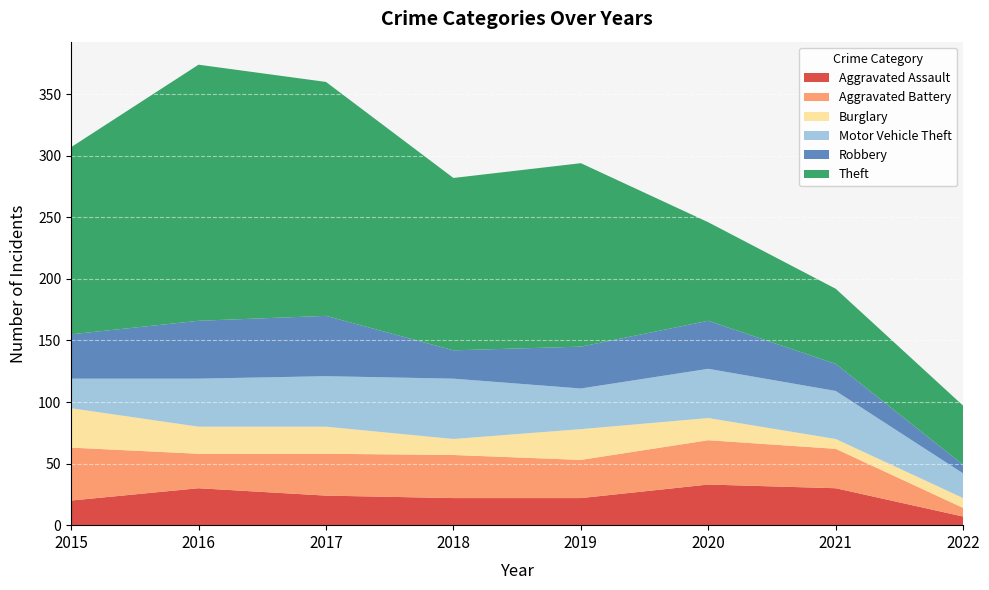

Reading left to right, what are all the values shown in this chart?

Aggravated Assault: 2015=20	2016=30	2017=24	2018=22	2019=22	2020=33	2021=30	2022=7
Aggravated Battery: 2015=43	2016=28	2017=34	2018=35	2019=31	2020=36	2021=32	2022=7
Burglary: 2015=32	2016=22	2017=22	2018=13	2019=25	2020=18	2021=8	2022=8
Motor Vehicle Theft: 2015=24	2016=39	2017=41	2018=49	2019=33	2020=40	2021=39	2022=20
Robbery: 2015=36	2016=47	2017=49	2018=23	2019=34	2020=39	2021=22	2022=7
Theft: 2015=152	2016=208	2017=190	2018=140	2019=149	2020=80	2021=61	2022=48